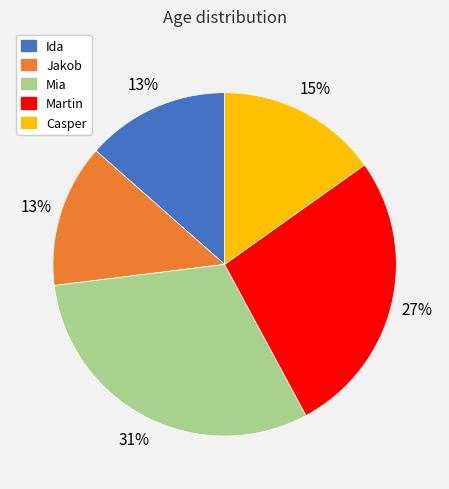

Which category has the biggest portion of the pie?

Mia